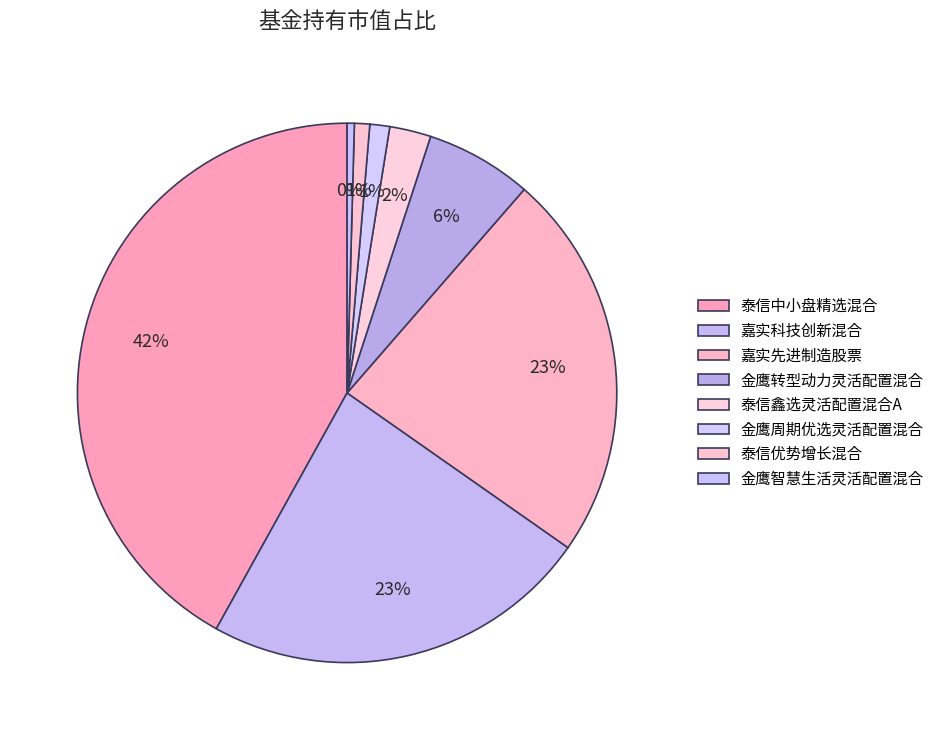

How many segments does this pie chart have?

8